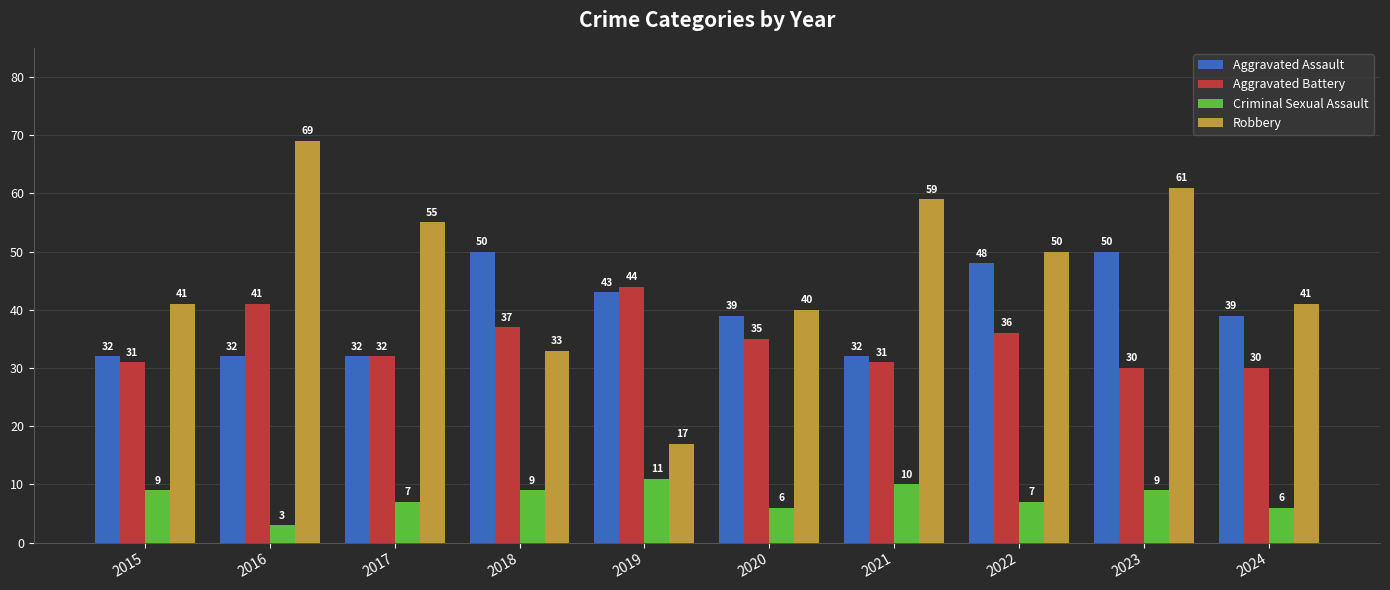

Reading left to right, transcribe all the data shown in this chart.

Aggravated Assault: 2015=32	2016=32	2017=32	2018=50	2019=43	2020=39	2021=32	2022=48	2023=50	2024=39
Aggravated Battery: 2015=31	2016=41	2017=32	2018=37	2019=44	2020=35	2021=31	2022=36	2023=30	2024=30
Criminal Sexual Assault: 2015=9	2016=3	2017=7	2018=9	2019=11	2020=6	2021=10	2022=7	2023=9	2024=6
Robbery: 2015=41	2016=69	2017=55	2018=33	2019=17	2020=40	2021=59	2022=50	2023=61	2024=41